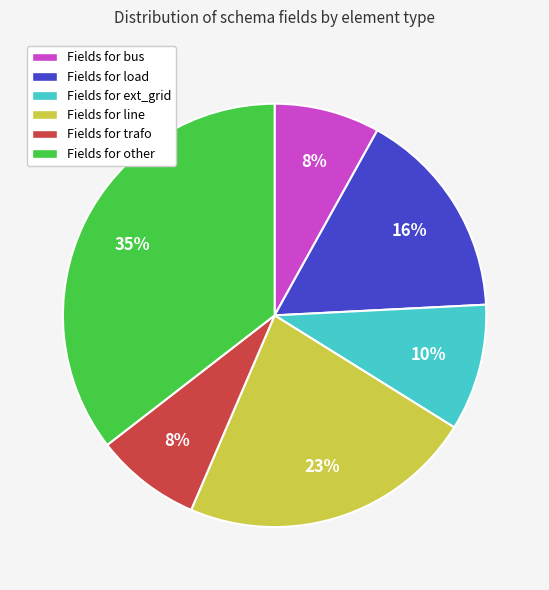

Which slice is the largest?

Fields for other